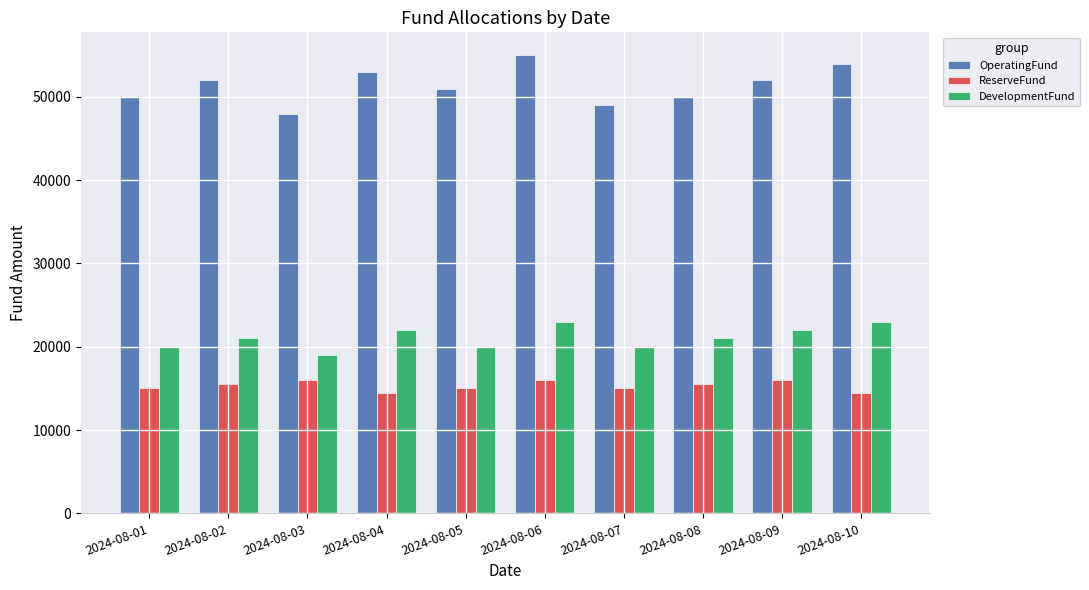

How many groups of bars are there?

10